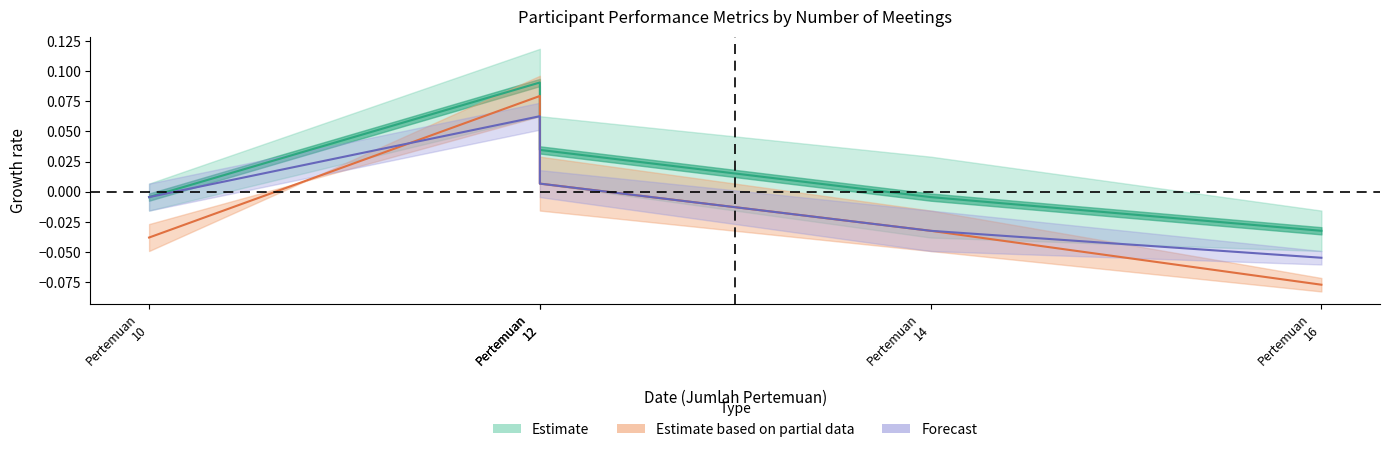

Does the chart have visible grid lines?

No